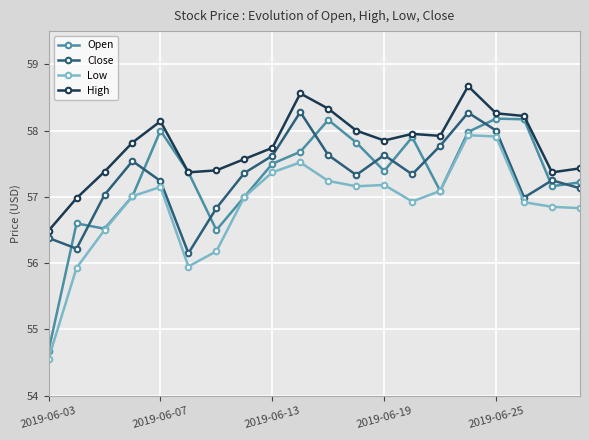

What is the smallest value displayed?

54.6